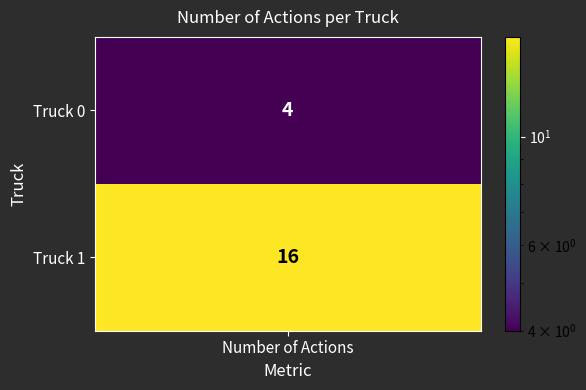

What is the maximum value shown in the chart?

16